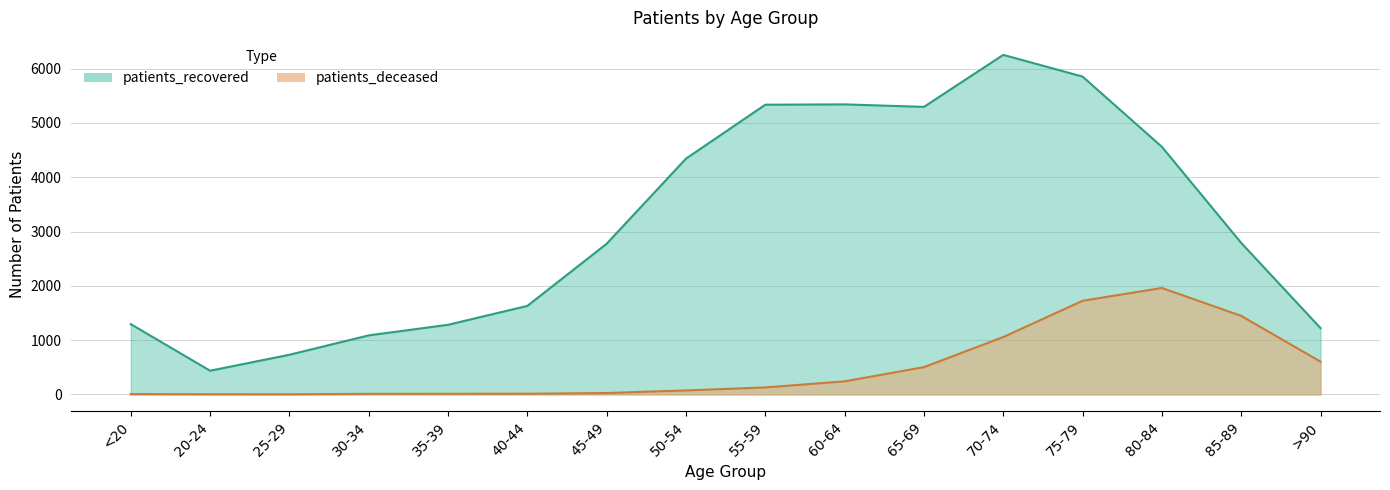

What is the difference between the highest and lowest values at 75-79?

4130